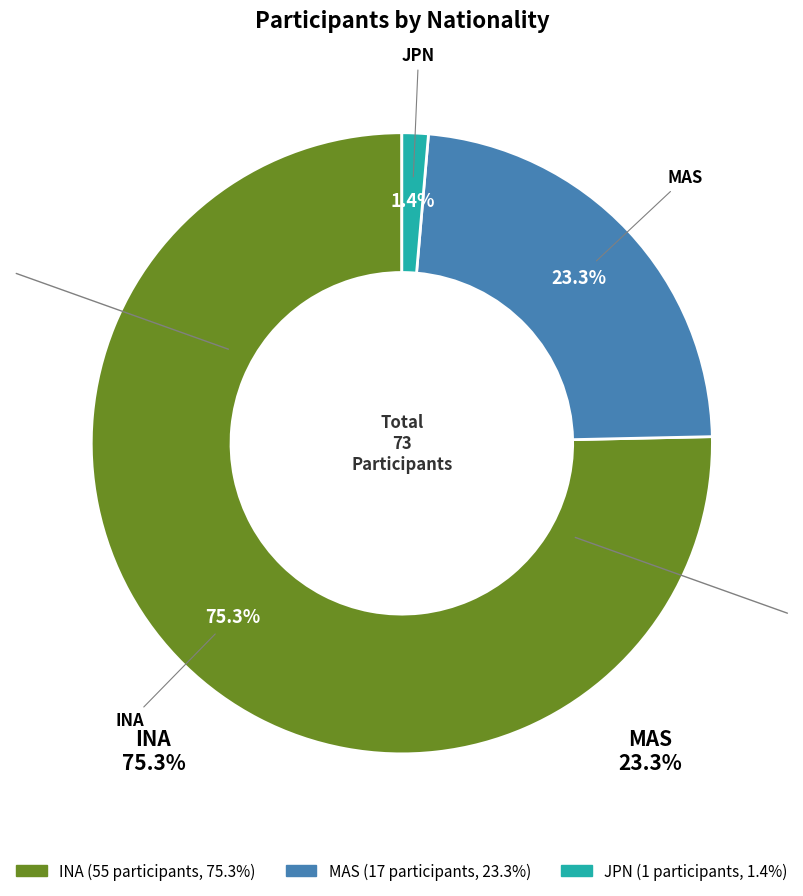

To the nearest percent, what percentage of the pie is INA?

75%